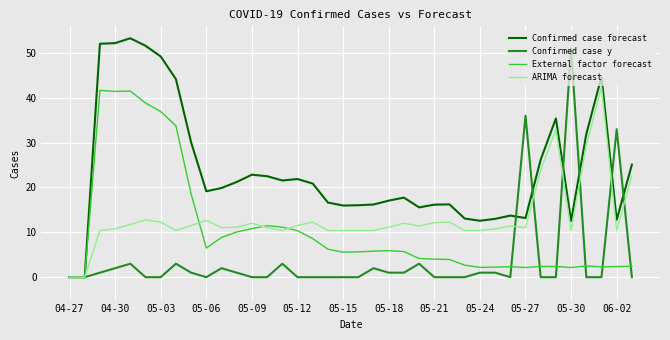

What is the highest value of the ARIMA forecast series?

42.4